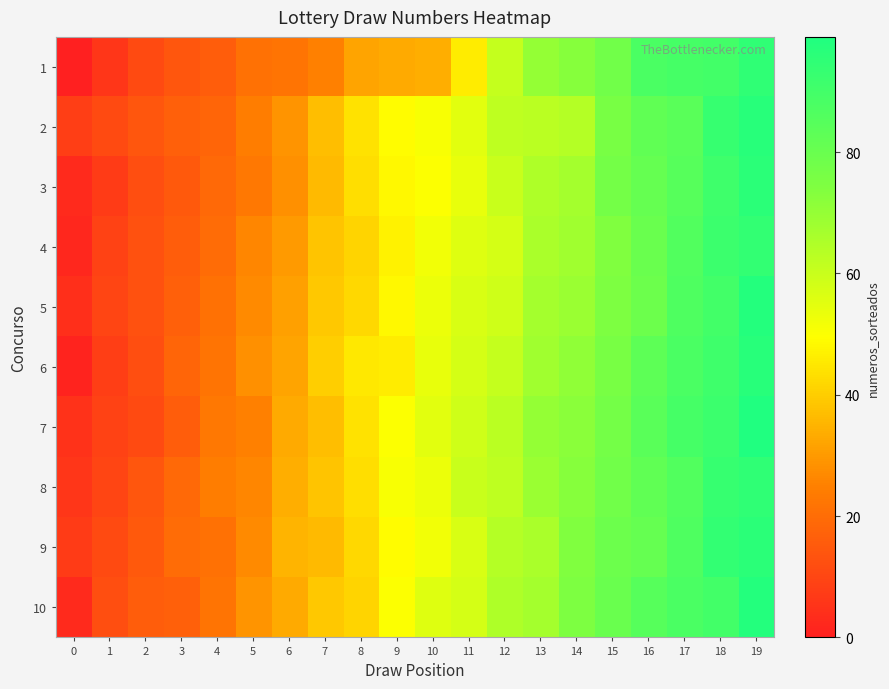

What is the total value across all series at 16?

825